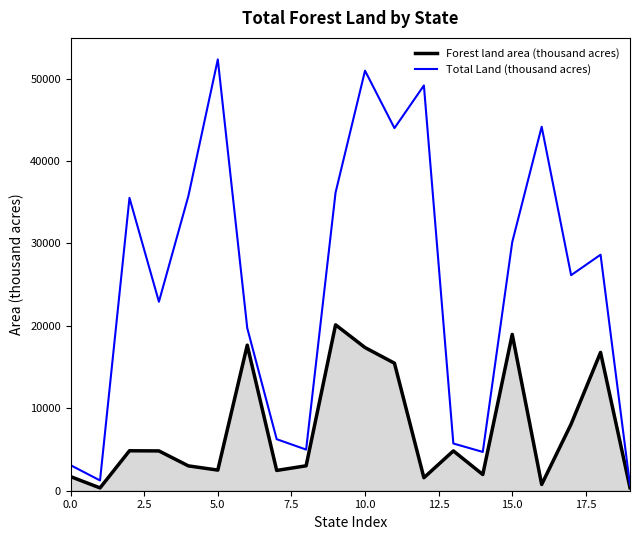

Which series has the largest range (max minus min)?

Total Land (thousand acres)